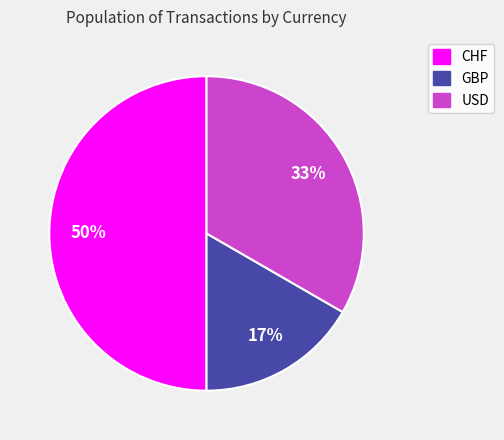

Is the sum of CHF and GBP greater than half?

Yes